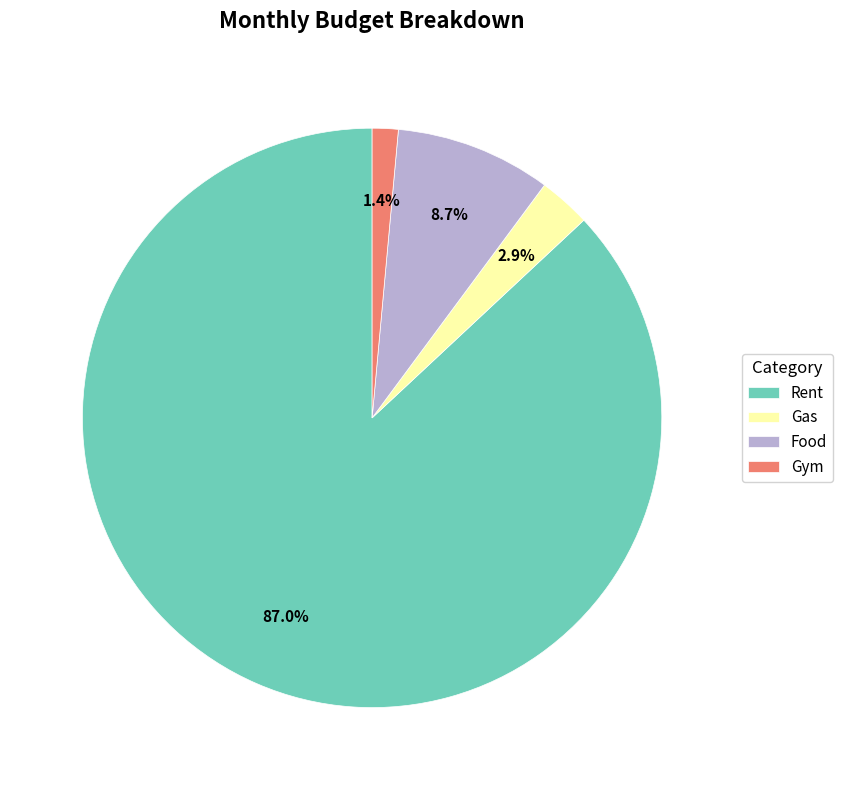

Is it true that Gas is 3% of the pie?

True